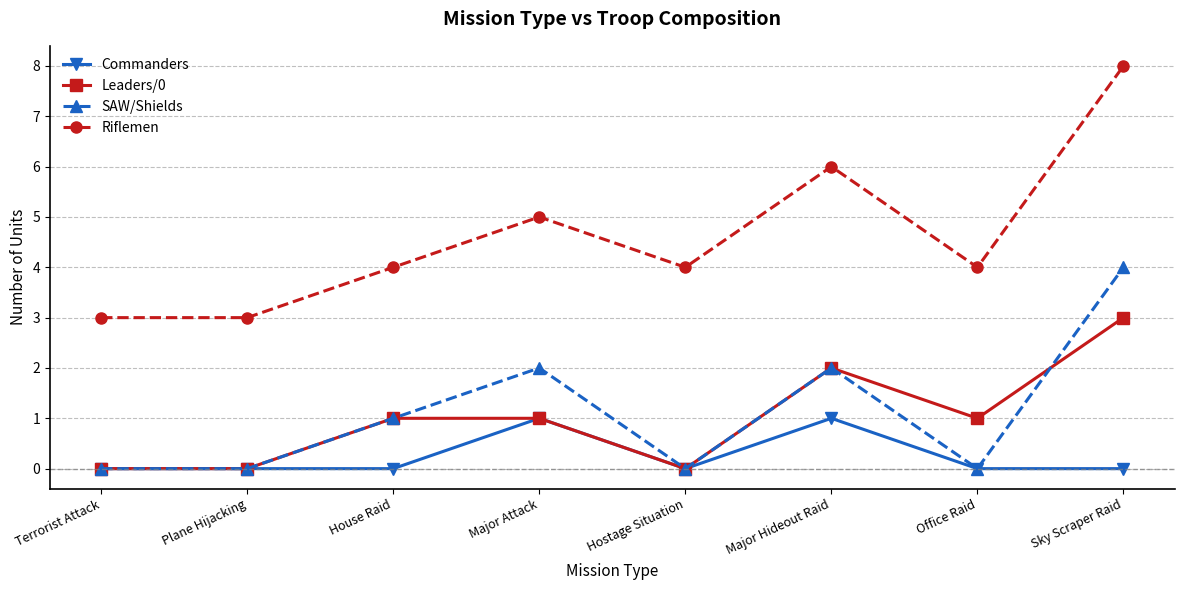

What is the spread (max minus min) of values at Hostage Situation?

4